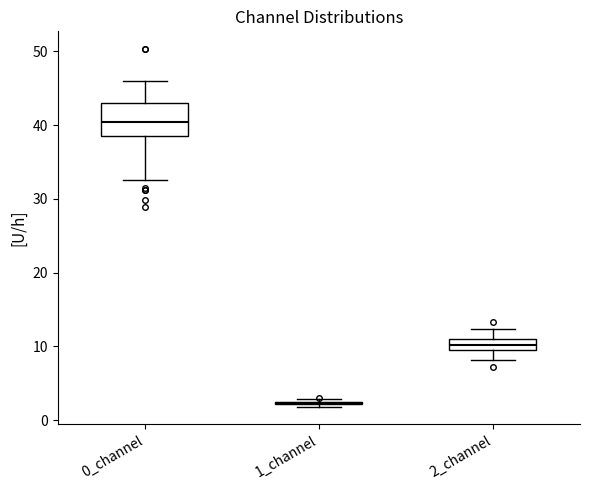

Where is the lower edge of the box for 2_channel on the y-axis? The values are not printed on the chart, so give them approximately, as read against the axis.

9